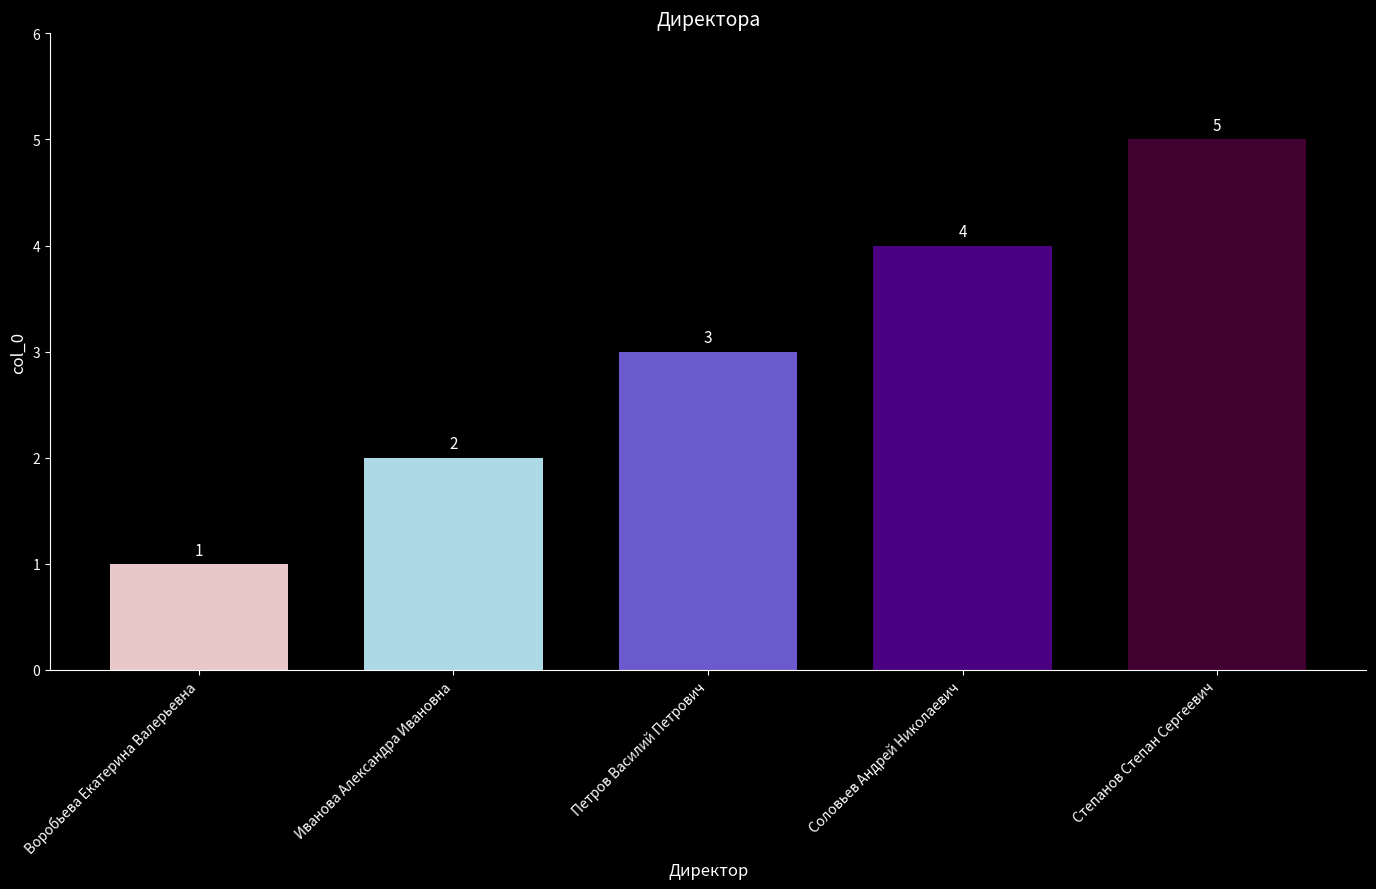

How many values are between 2 and 4?

3